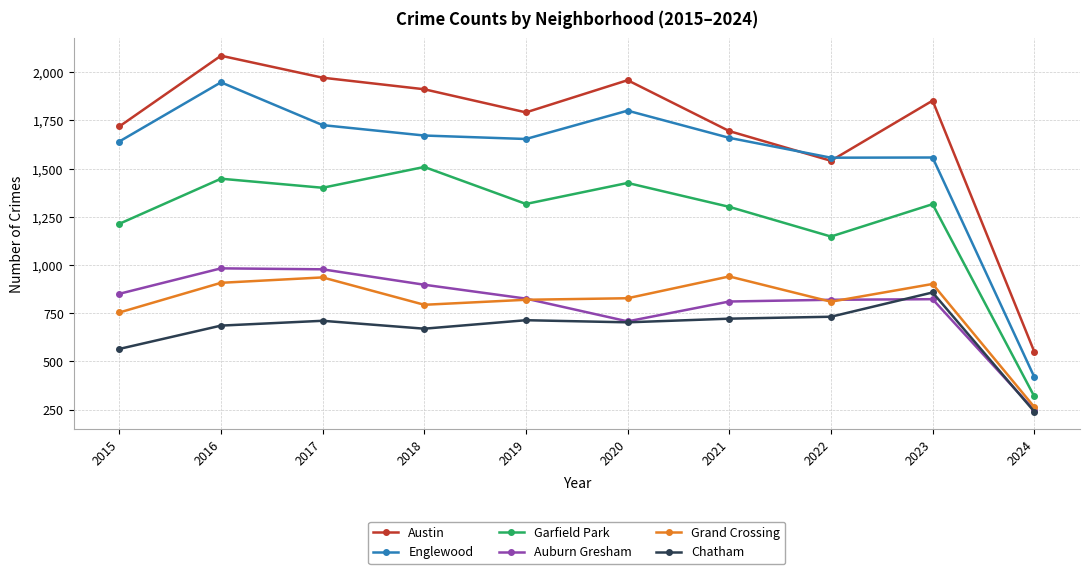

What are all the series names shown in the legend?

Austin, Englewood, Garfield Park, Auburn Gresham, Grand Crossing, Chatham